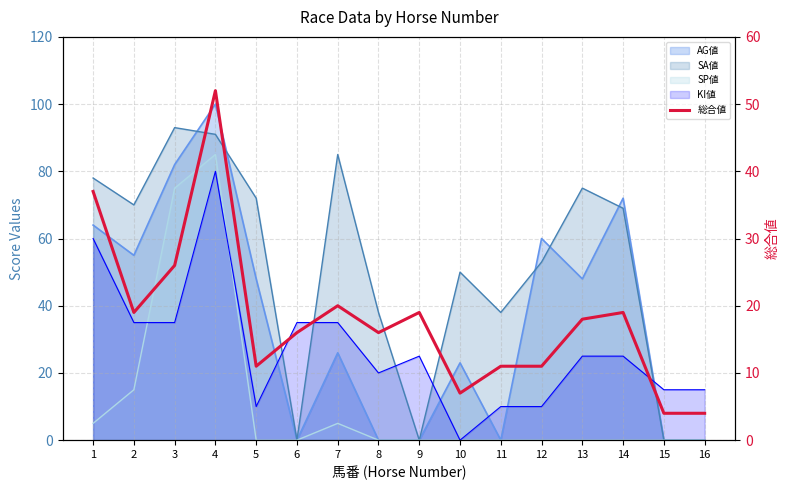

How many lines are shown in the chart?

1